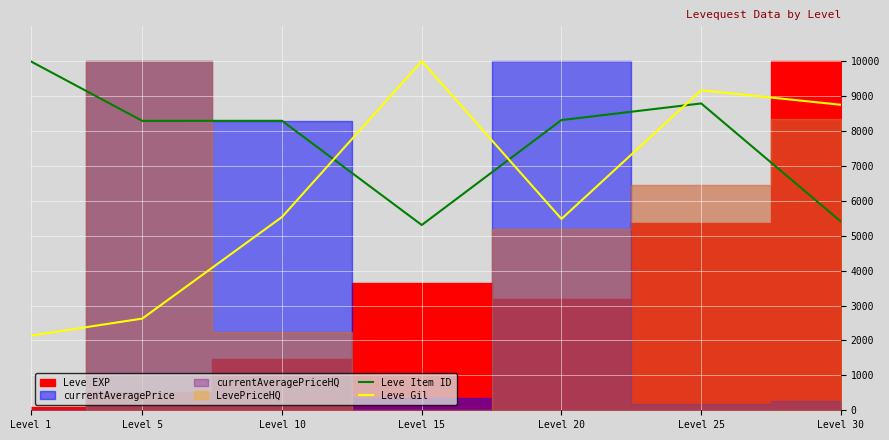

Reading left to right, extract all data points from this chart.

Leve Item ID: 10000.0	8291.2	8293.2	5308.2	8314.9	8791.0	5407.0
Leve Gil: 2136.1	2627.6	5538.8	10000.0	5482.0	9168.2	8752.4